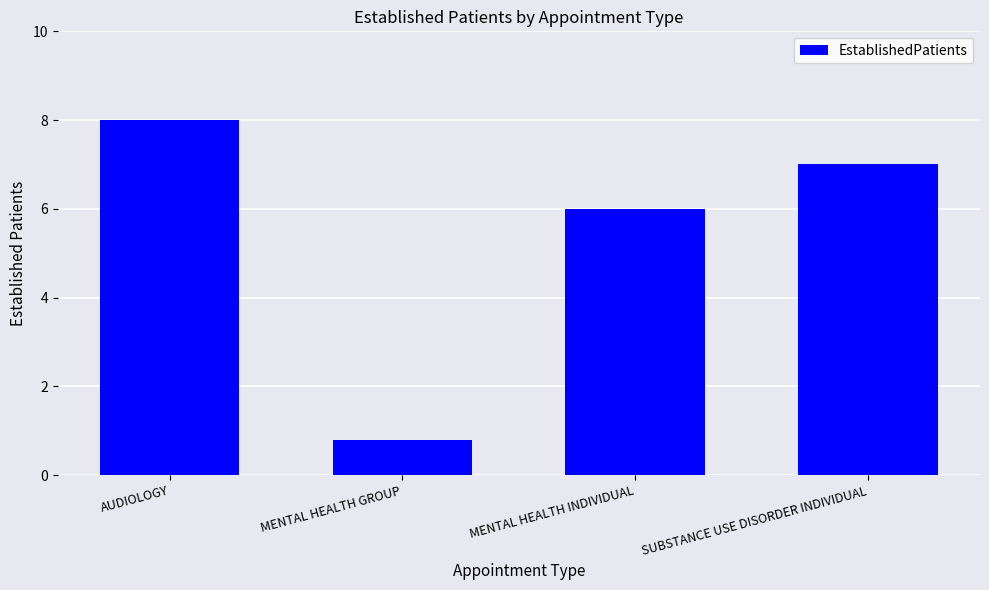

Are the bars horizontal?

No